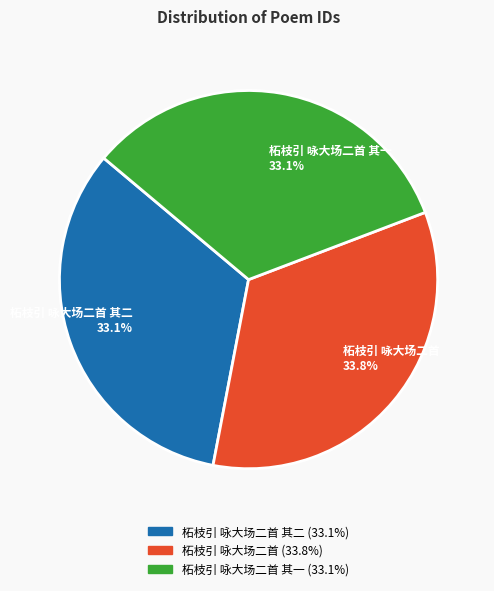

How much of the chart is everything except 柘枝引 咏大场二首 其一 33.1%?

66.9%